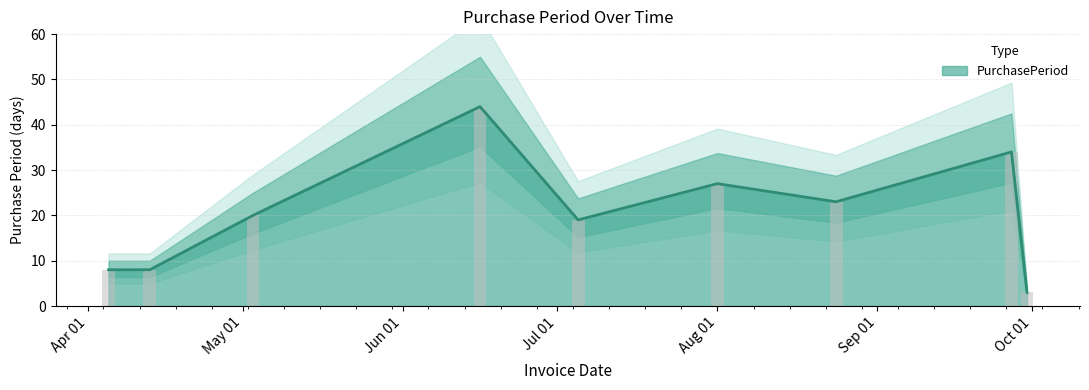

What is the difference between the maximum and minimum values?

41